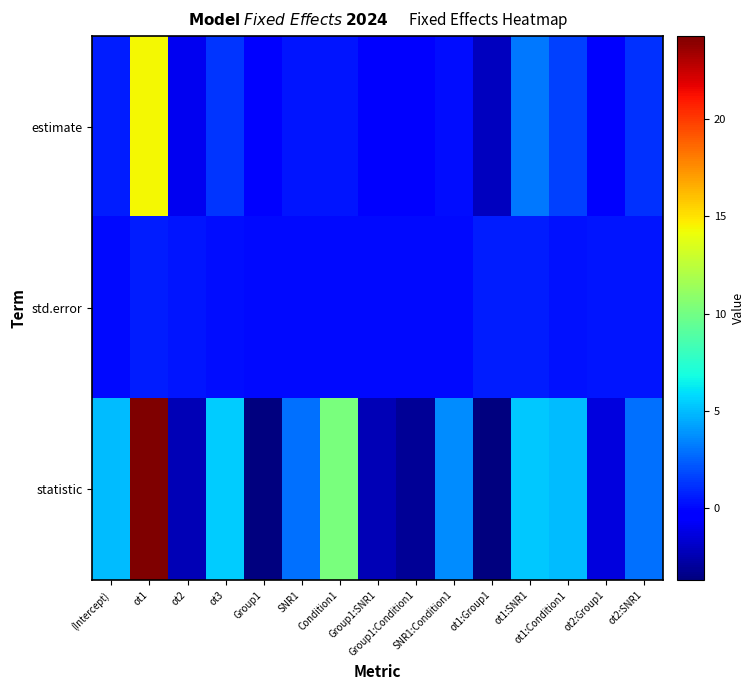

List the series in order of their peak value, highest first.

statistic, estimate, std.error